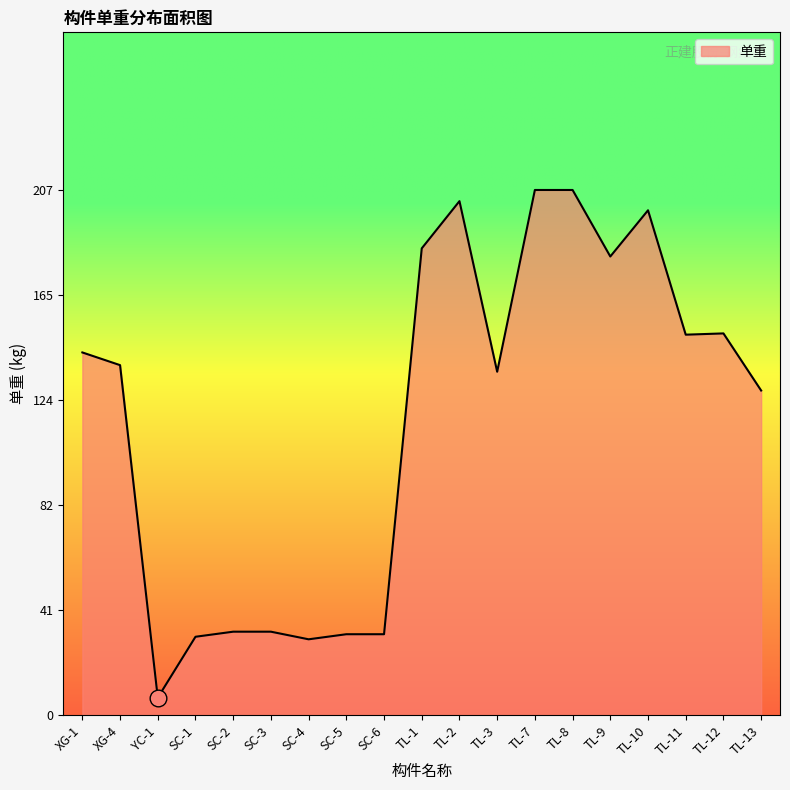

At which category does the data reach its first local valley?

YC-1